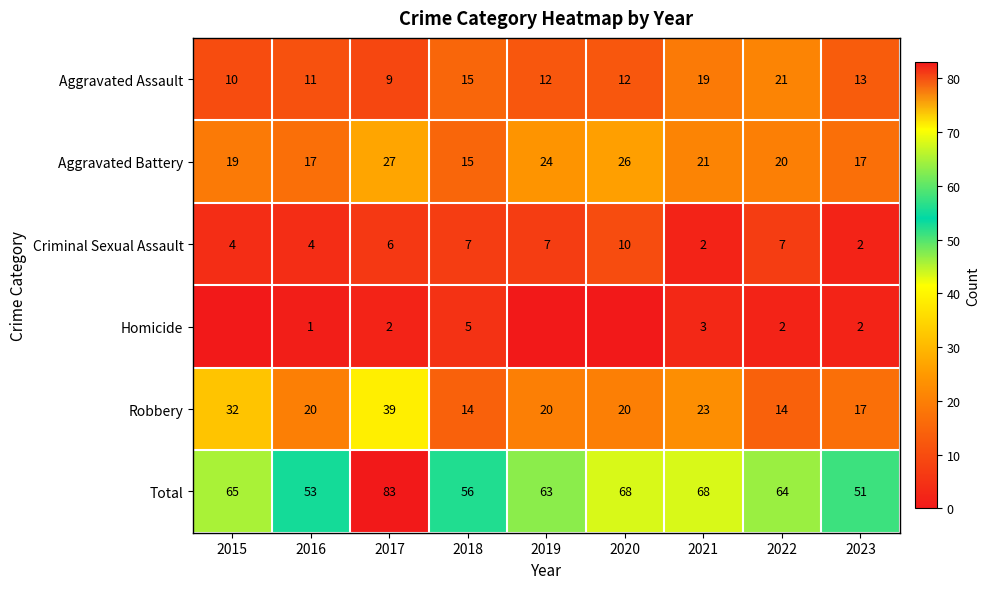

At which category is the sum across all series the highest?

2017